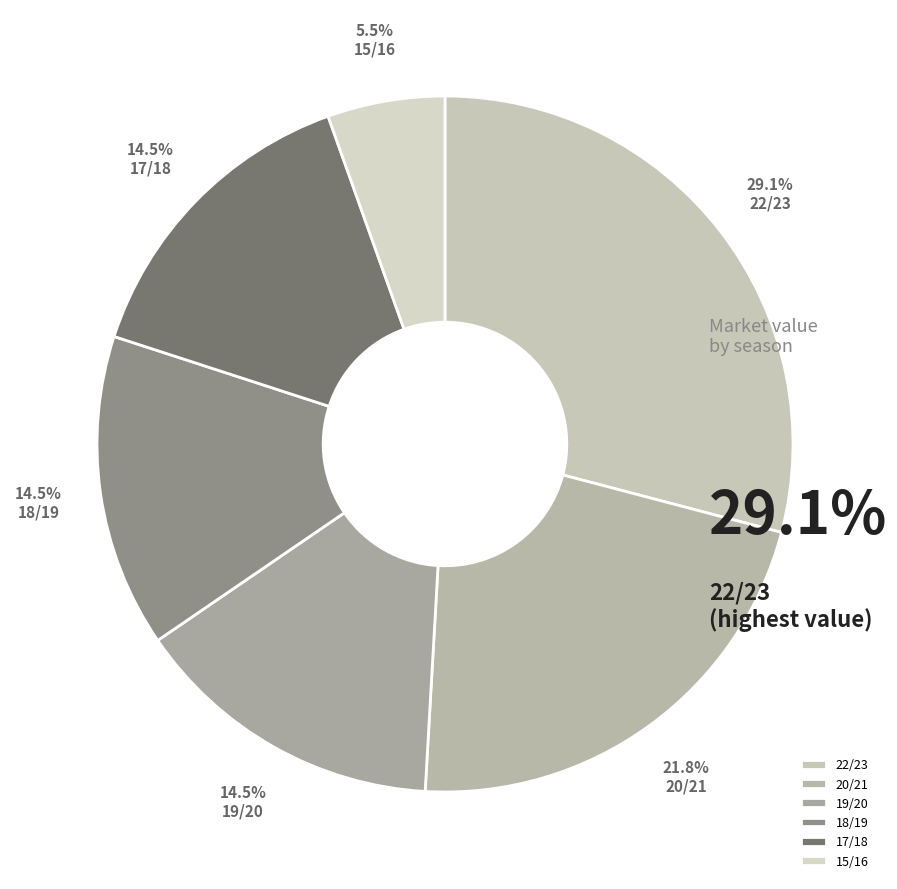

Is the sum of 15/16 and 22/23 greater than half?

No